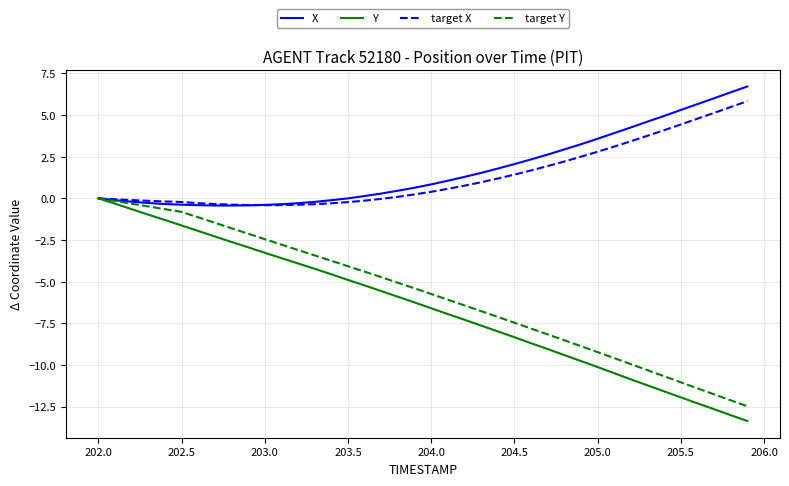

Which series has the largest range (max minus min)?

Y